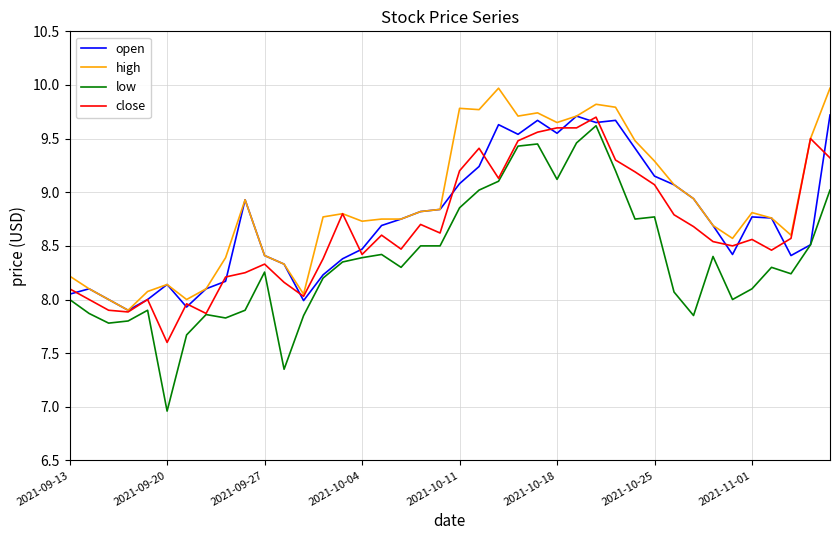

True or false: low and high cross at least once.

False